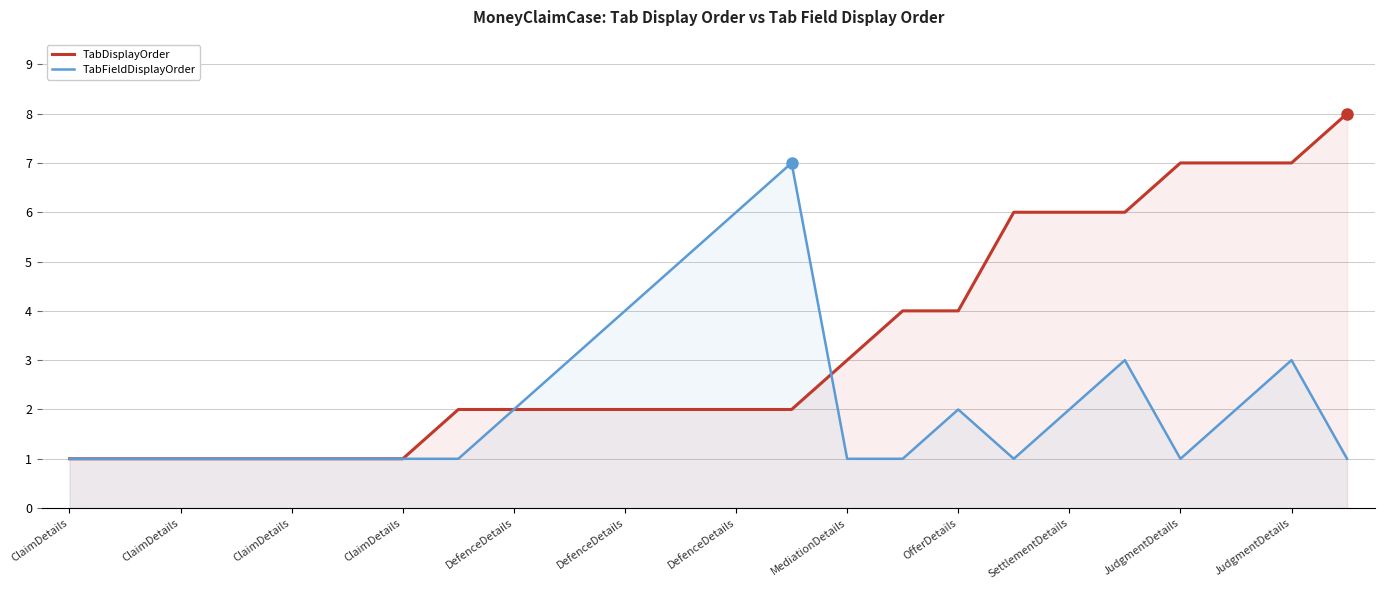

Rank the series at OfferDetails from highest to lowest value.

TabDisplayOrder, TabFieldDisplayOrder